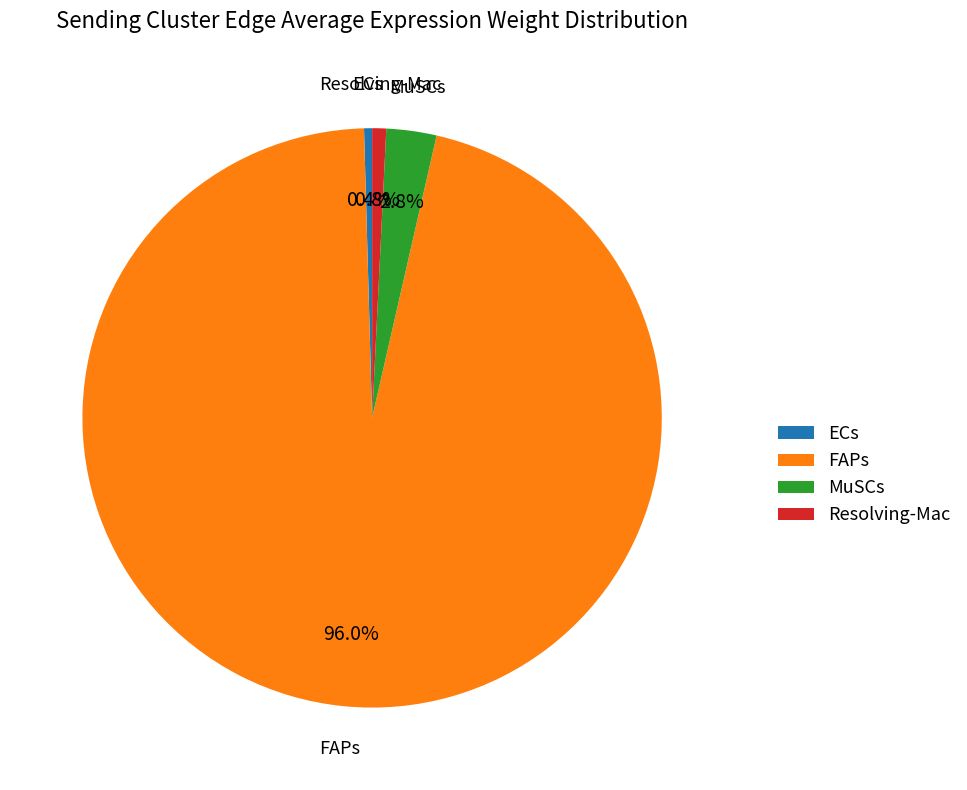

What percentage is the MuSCs slice, to the nearest percent?

3%